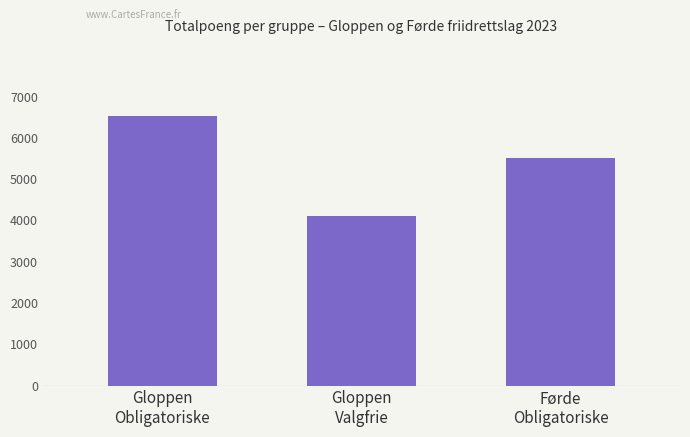

Reading left to right, transcribe all the data shown in this chart.

6537	4117	5503